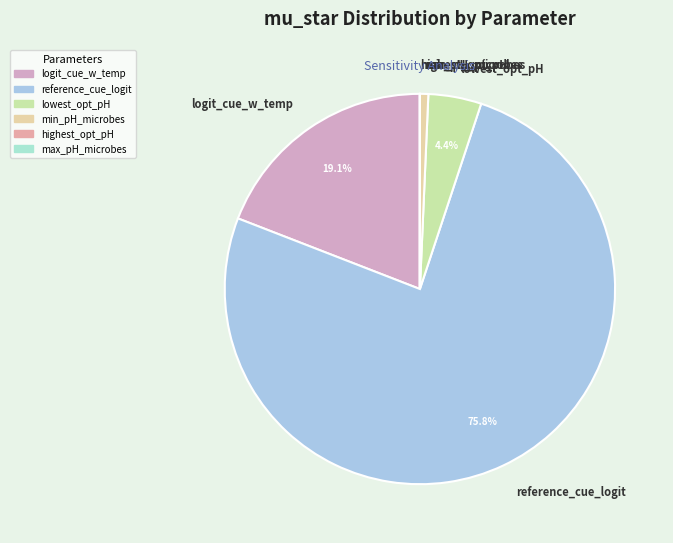

To the nearest percent, what portion does min_pH_microbes represent?

1%